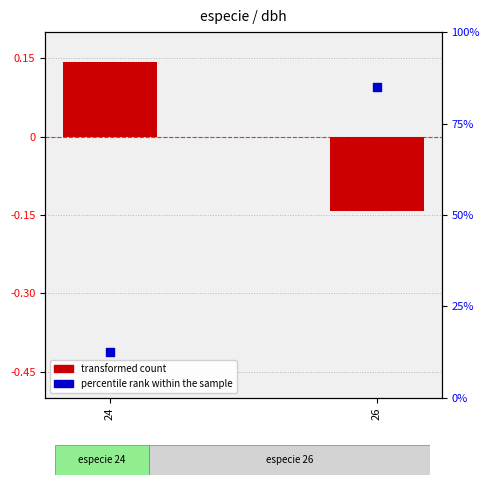

What is the total value across all series at 26?

84.9